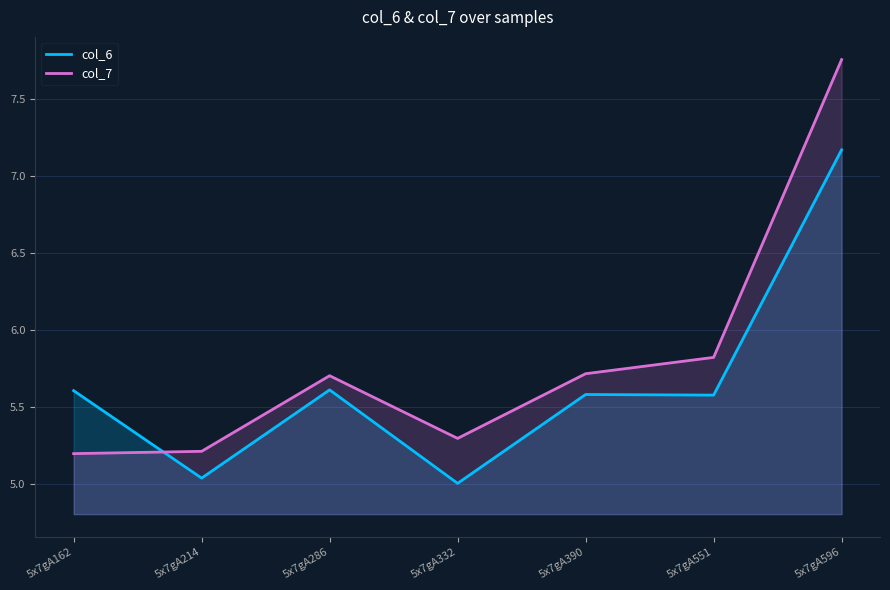

Where is col_6 nearest to the value 6?

5x7gA286